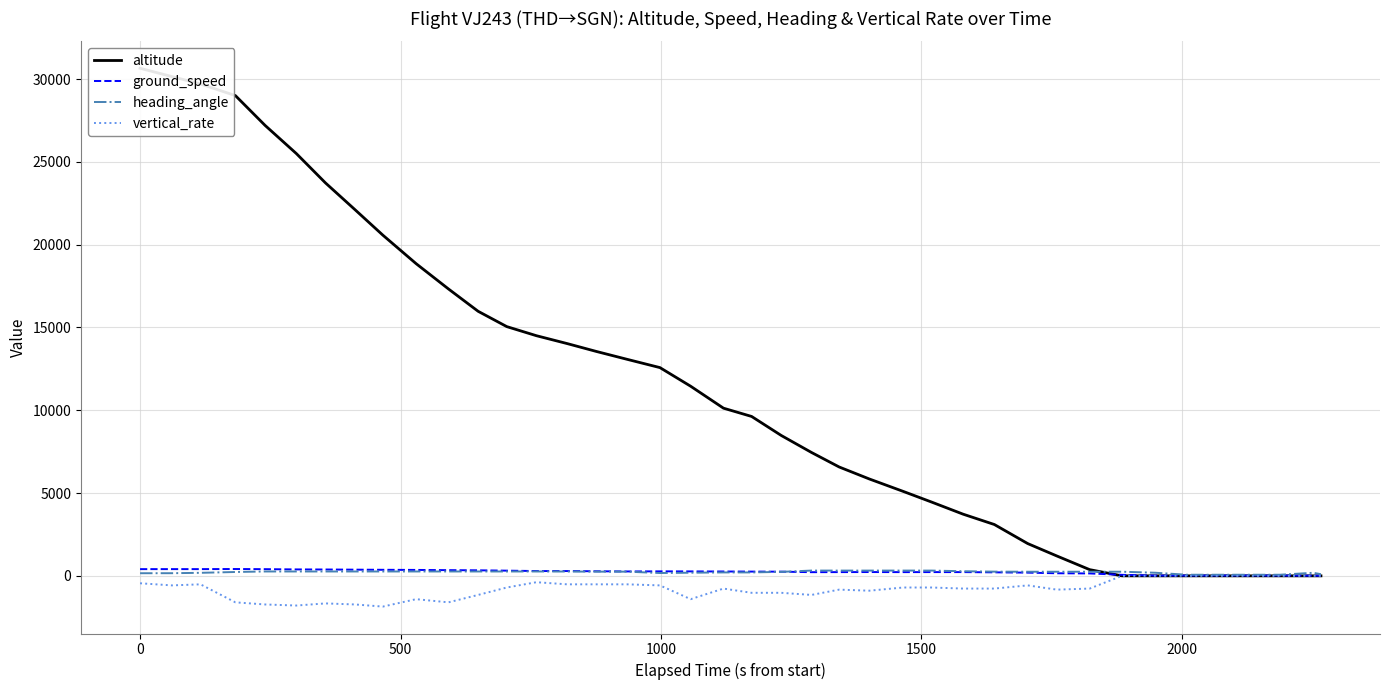

True or false: vertical_rate and altitude intersect in this chart.

False